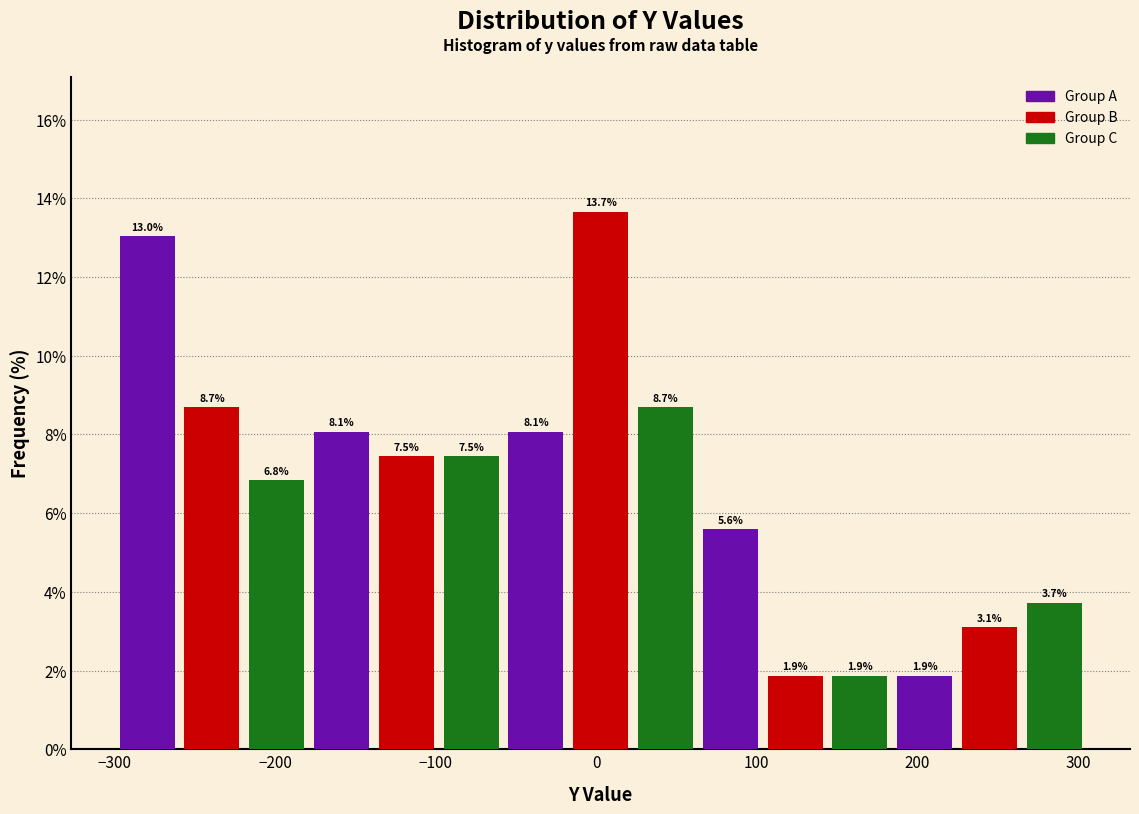

Reading left to right, transcribe this chart: for each bar, give the range it covers on the x-axis and its height. The bar edges are not printed on the chart, so give them approximately, as read against the axis.

-300 to -260: 13.0
-260 to -220: 8.7
-220 to -180: 6.8
-180 to -140: 8.1
-140 to -100: 7.5
-100 to -60: 7.5
-60 to -20: 8.1
-20 to 20: 13.7
20 to 60: 8.7
60 to 100: 5.6
100 to 140: 1.9
140 to 180: 1.9
180 to 220: 1.9
220 to 270: 3.1
270 to 310: 3.7